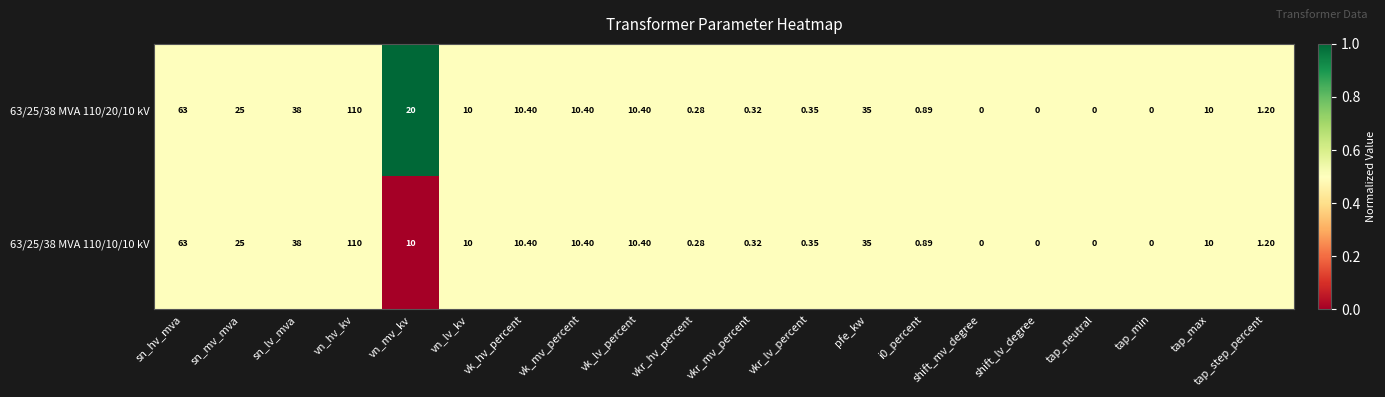

Where does the 63/25/38 MVA 110/20/10 kV series first go above 10?

sn_hv_mva